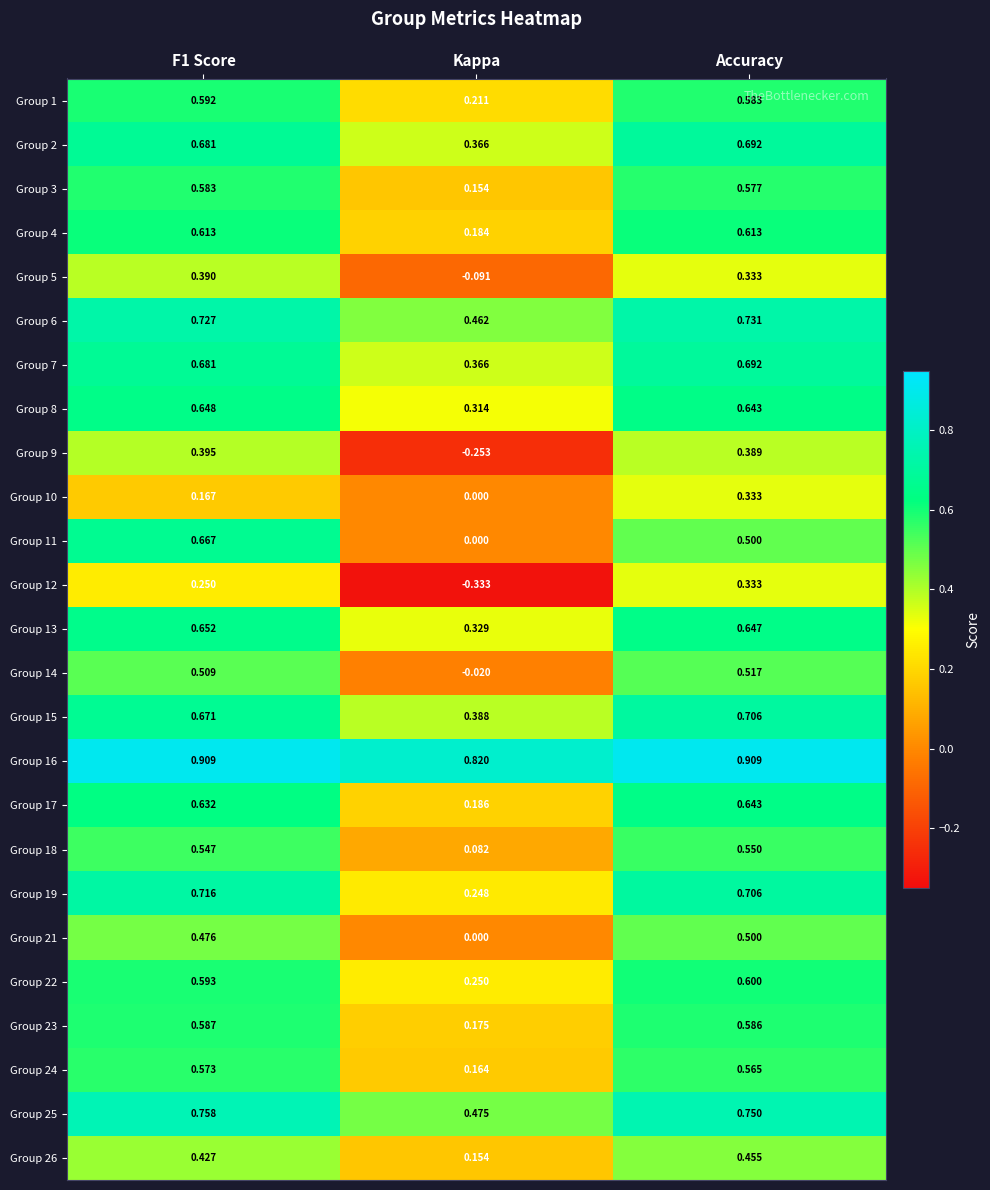

Is the value of Group 4 at F1 Score greater than the value of Group 7 at F1 Score?

No